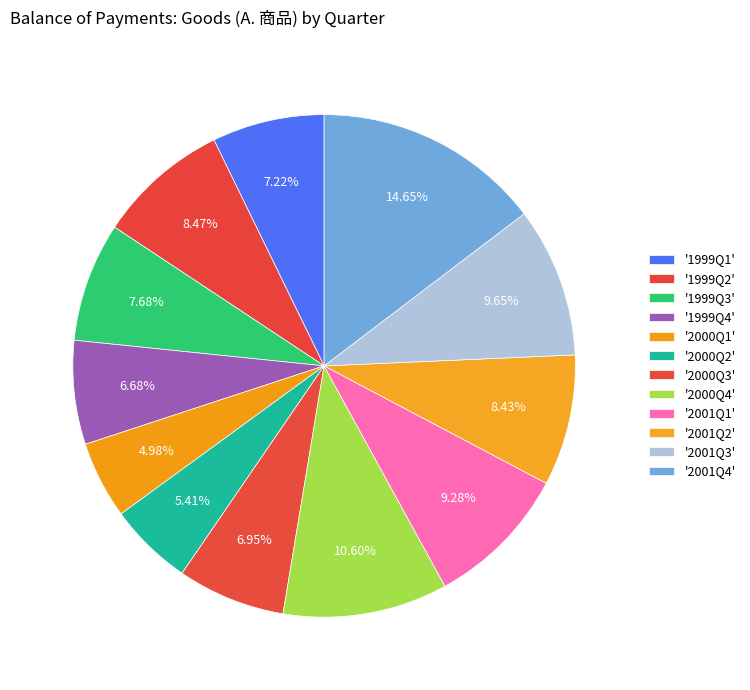

How many segments does this pie chart have?

12